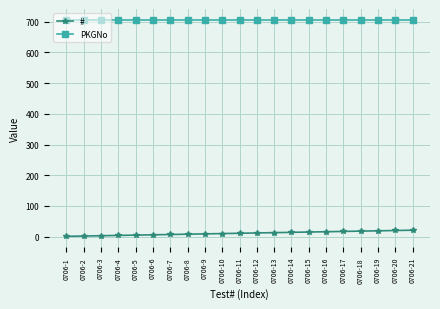

True or false: PKGNo and # intersect in this chart.

False